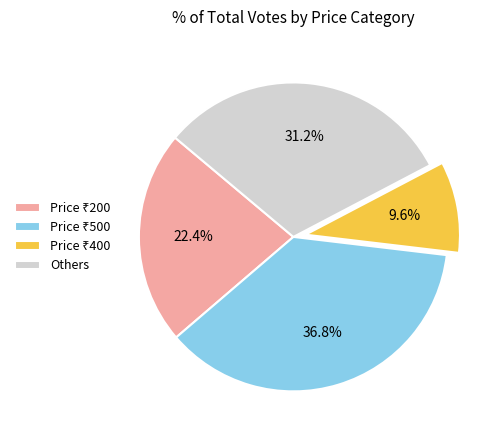

Is there any slice that represents more than half of the pie?

No